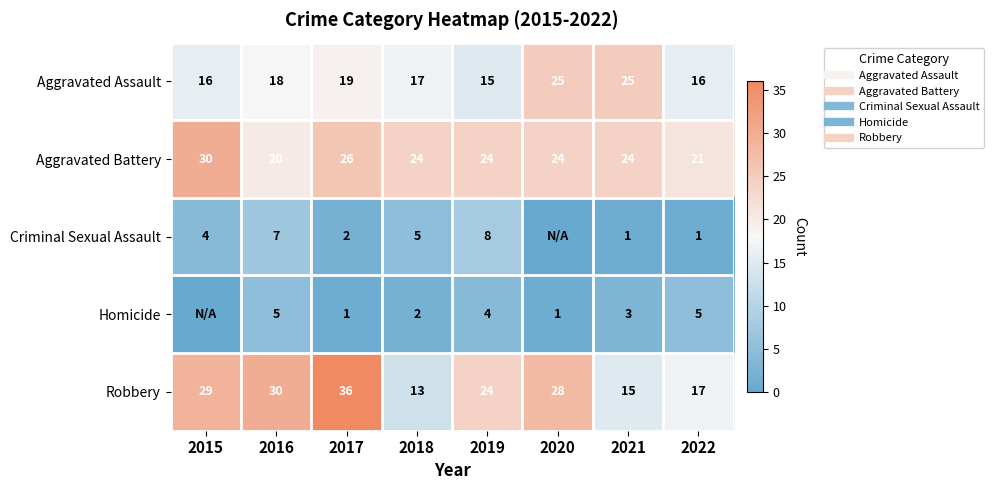

Which category has the lowest value in the Robbery series?

2018